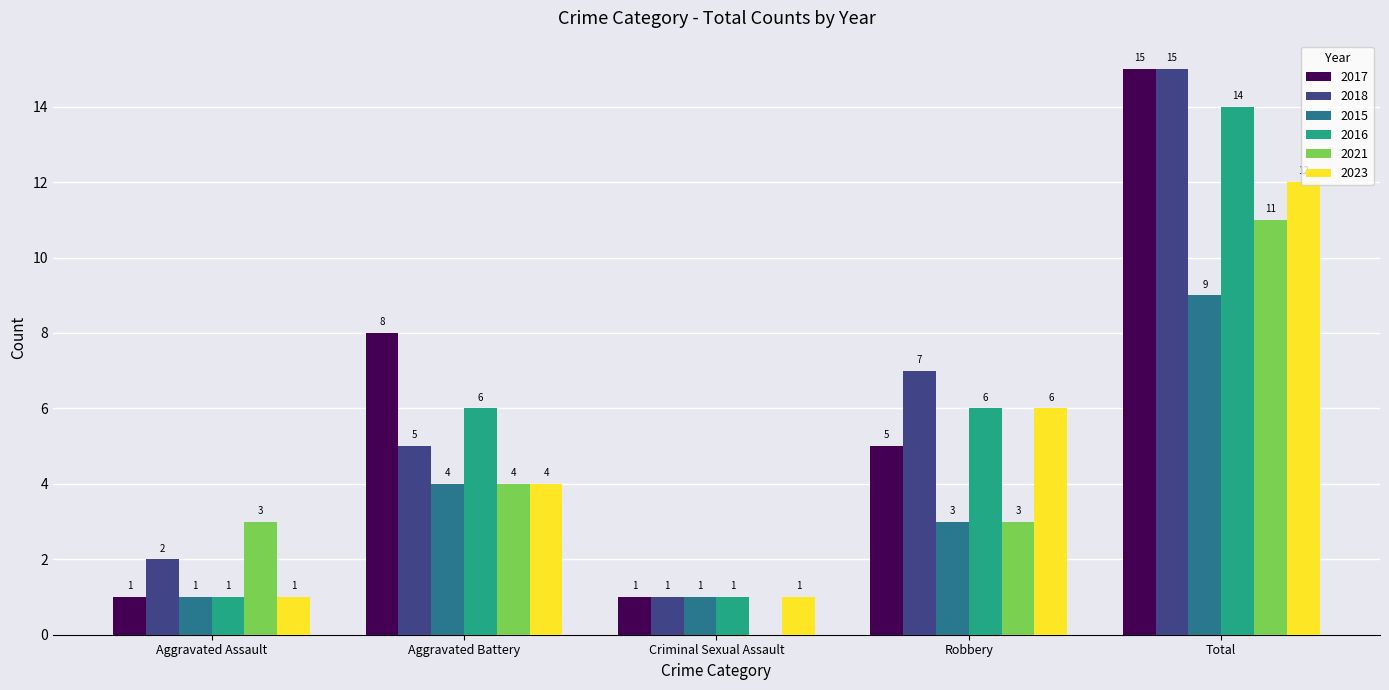

At which category is the sum across all series the highest?

Total